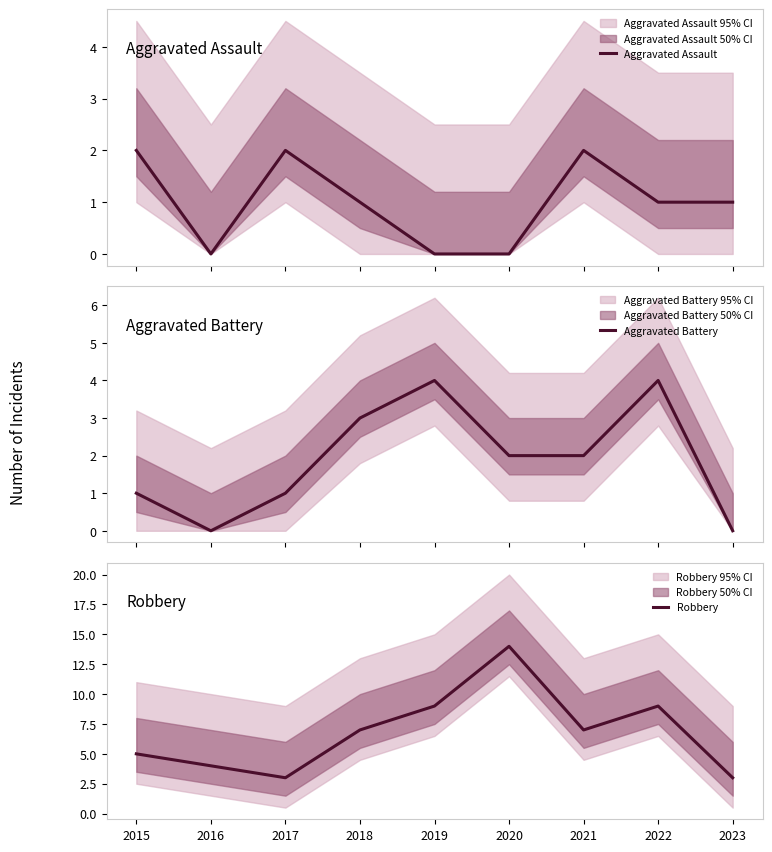

Does the chart have visible grid lines?

No